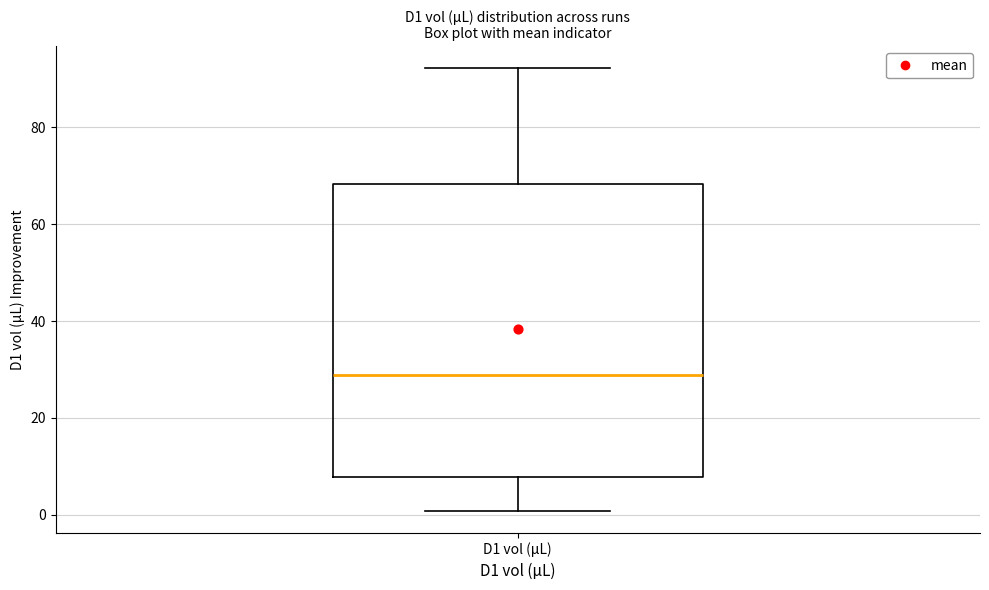

Where does the upper whisker of the box for D1 vol (µL) end on the y-axis? The values are not printed on the chart, so give them approximately, as read against the axis.

92